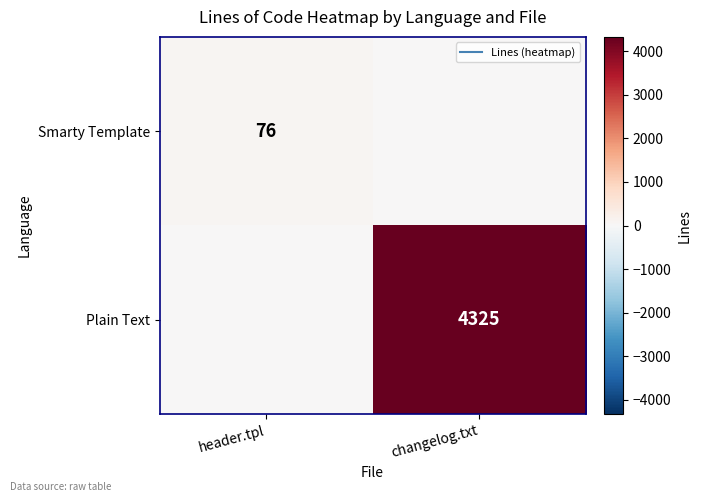

At which label is Plain Text closest to 2162?

header.tpl